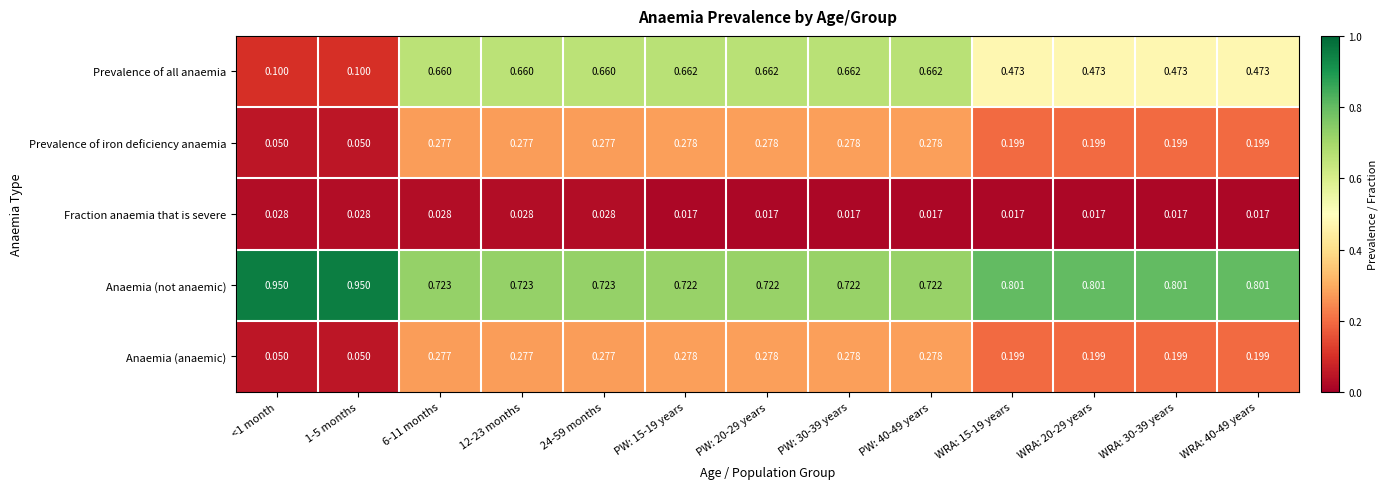

Which series has the widest spread of values?

Prevalence of all anaemia